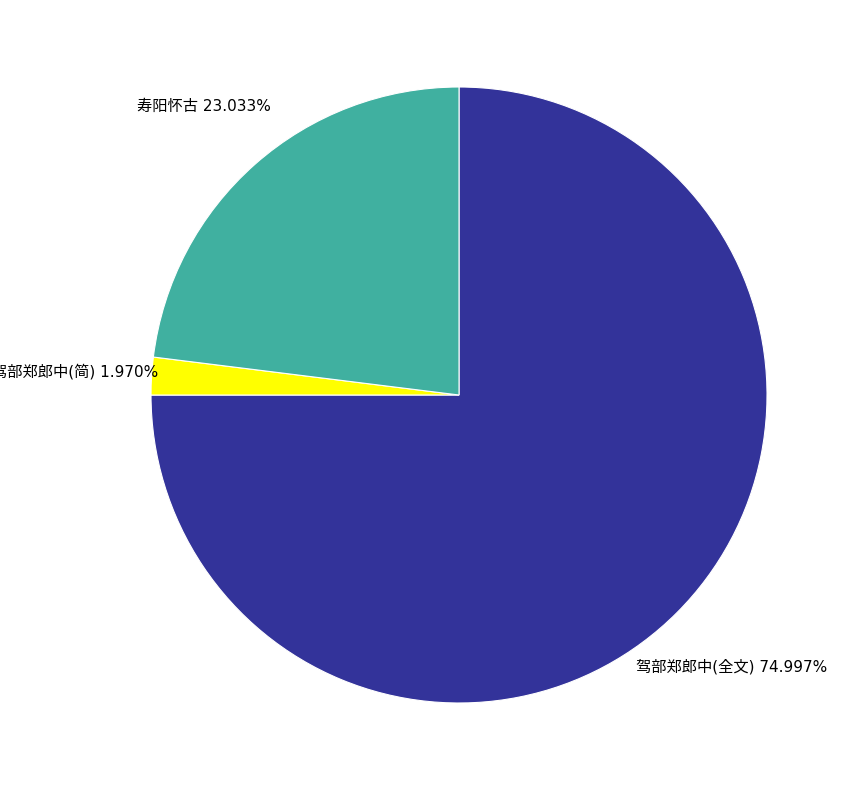

Does any single category account for the majority?

Yes